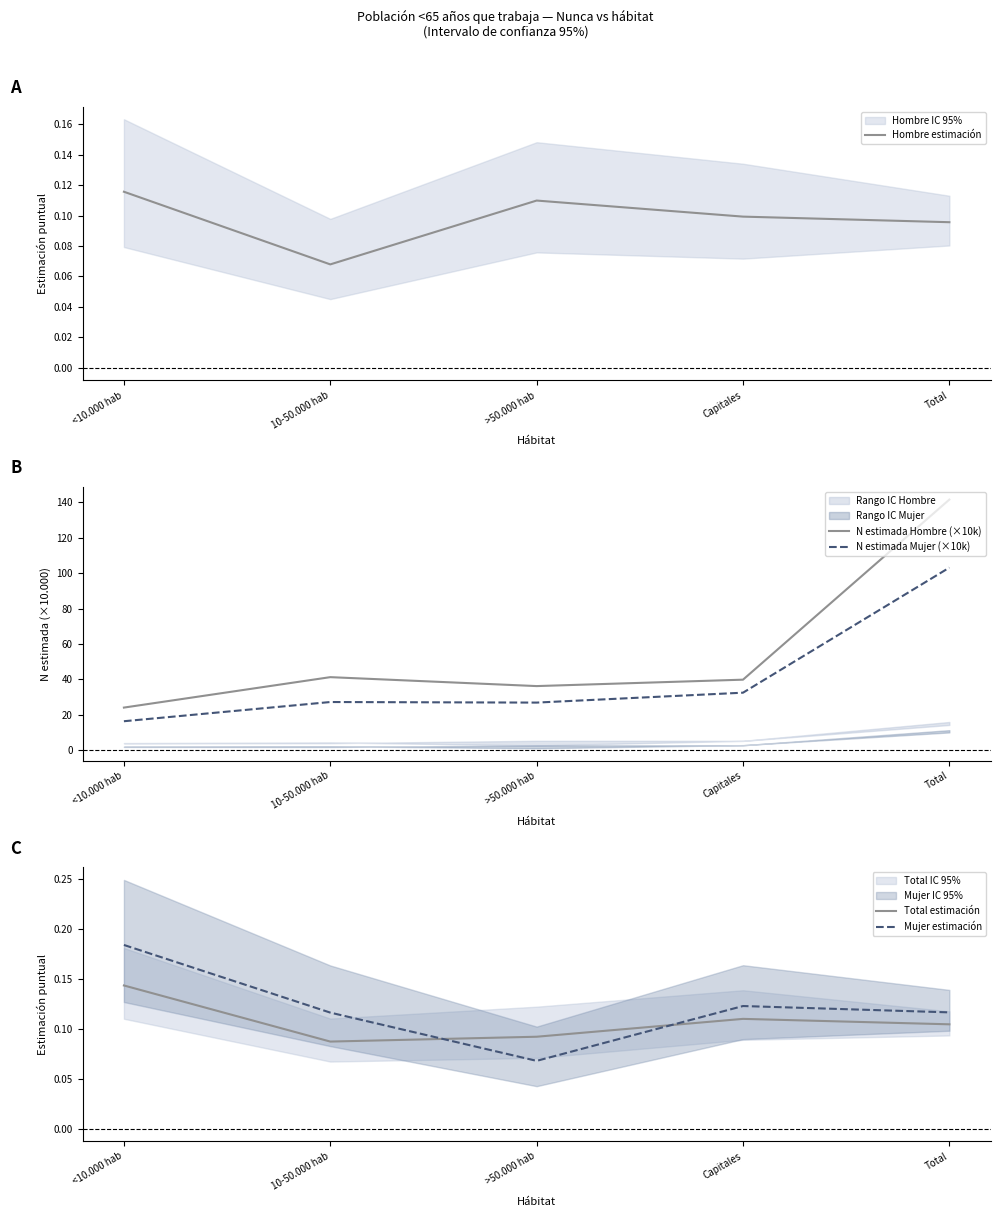

What is the value of the N estimada Mujer (×10k) point at the 2nd from the left?

27.3